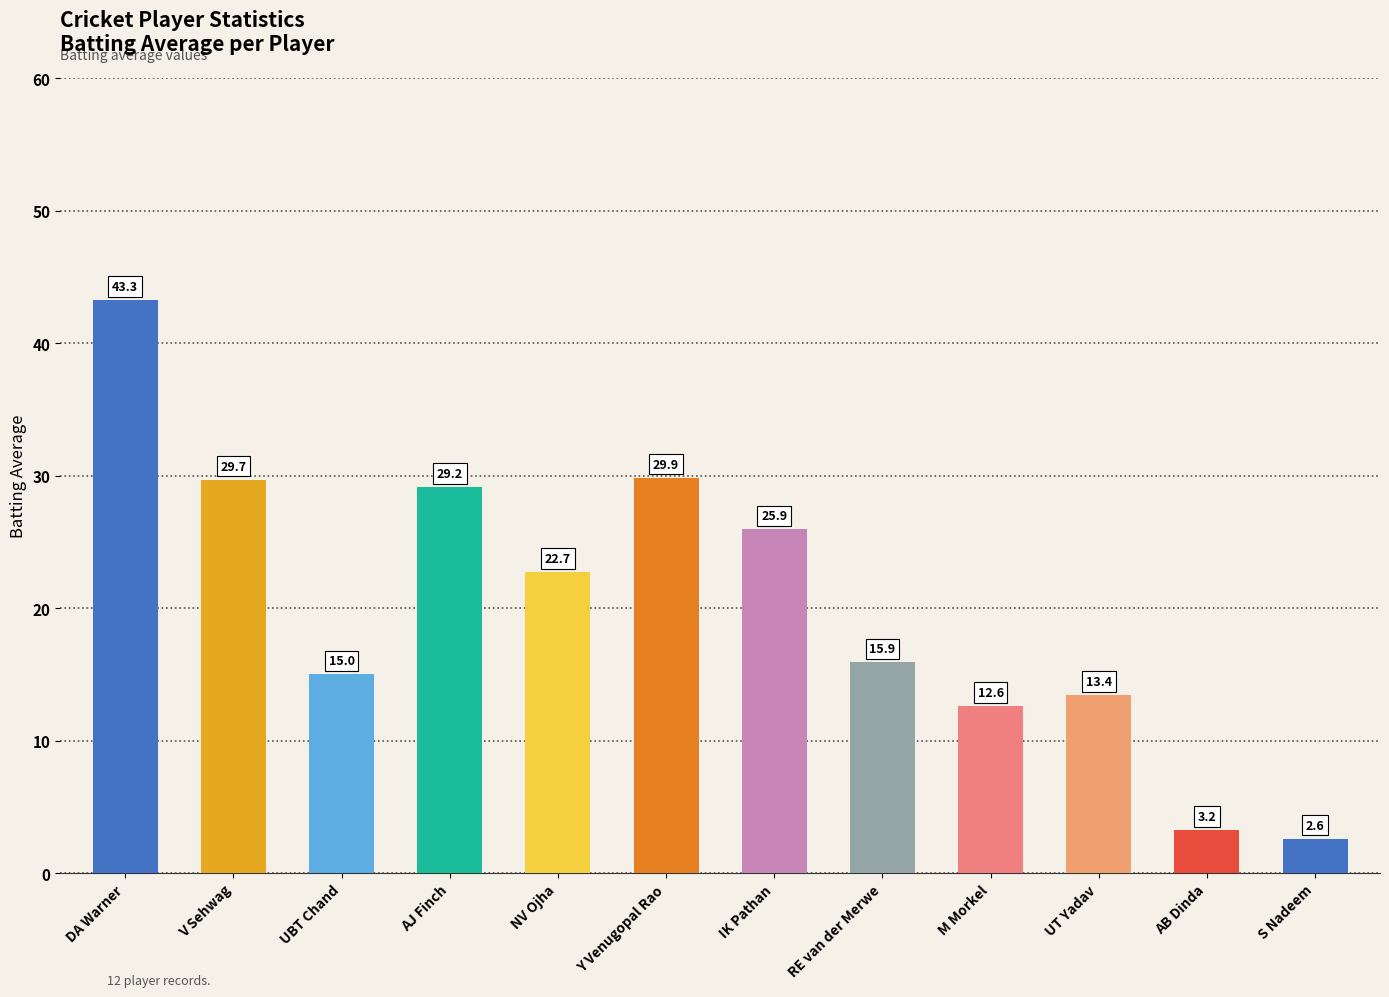

What position from the left is UBT Chand?

3